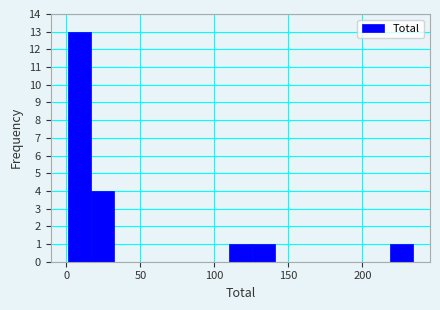

Around what value on the x-axis is the tallest bar? Give the approximate position of its centre, as read against the axis.

10